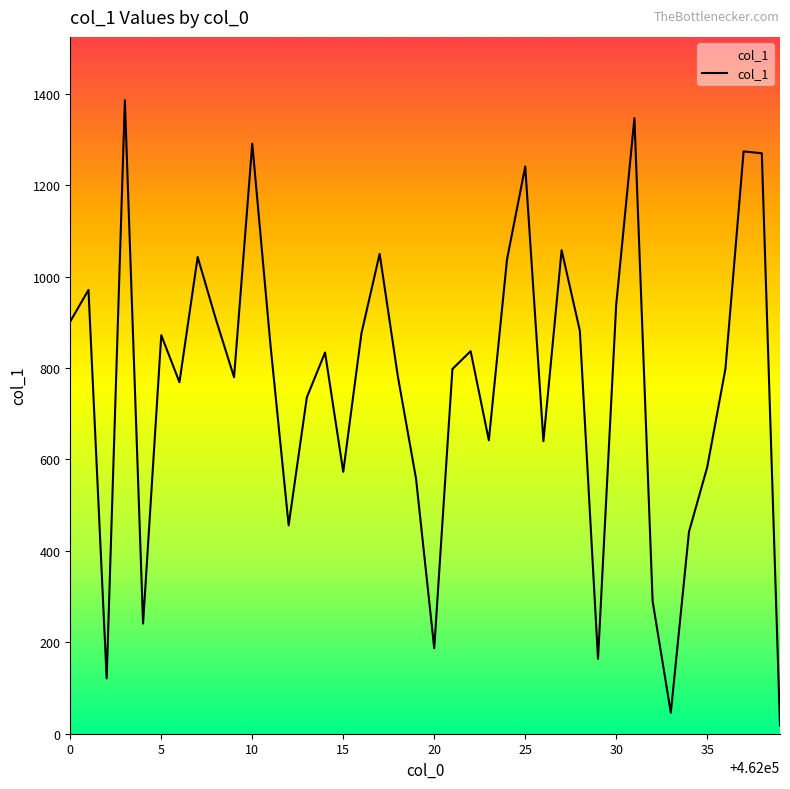

What is the maximum value shown in the chart?

1386